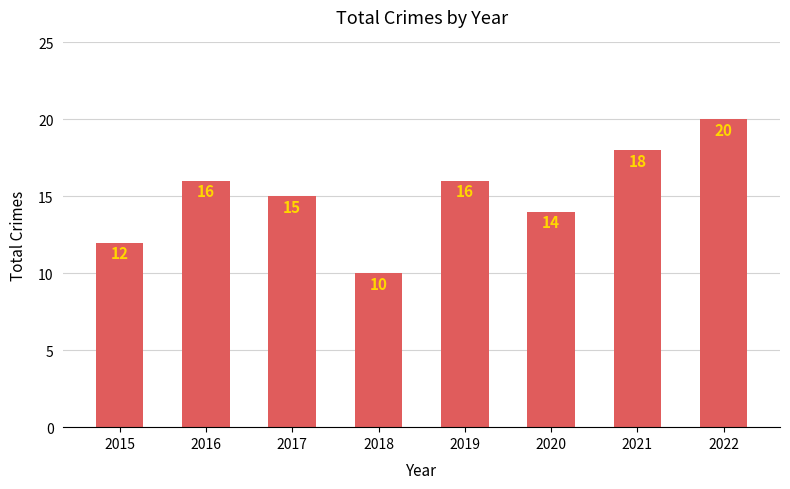

The value at 2017 is 15. True or false?

True